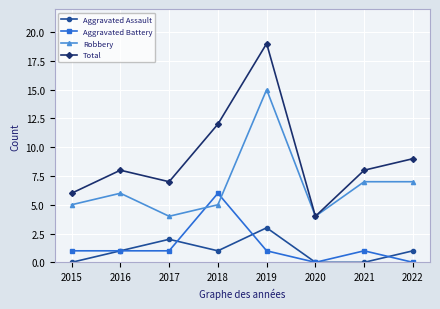

Reading left to right, transcribe all the data shown in this chart.

Aggravated Assault: 0	1	2	1	3	0	0	1
Aggravated Battery: 1	1	1	6	1	0	1	0
Robbery: 5	6	4	5	15	4	7	7
Total: 6	8	7	12	19	4	8	9